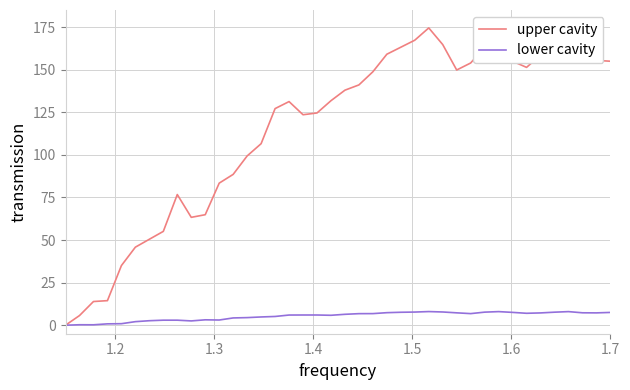

True or false: lower cavity and upper cavity intersect in this chart.

False